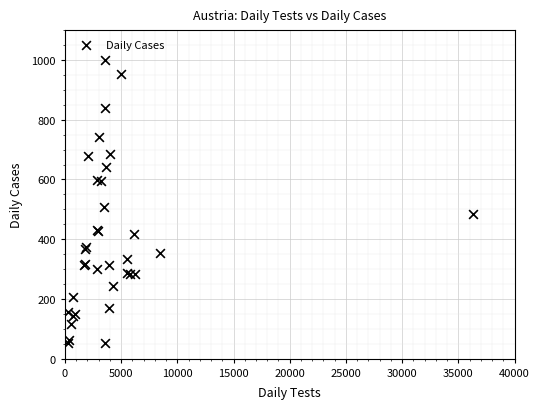

What Y value in the scatter plot is closest to 526?

508